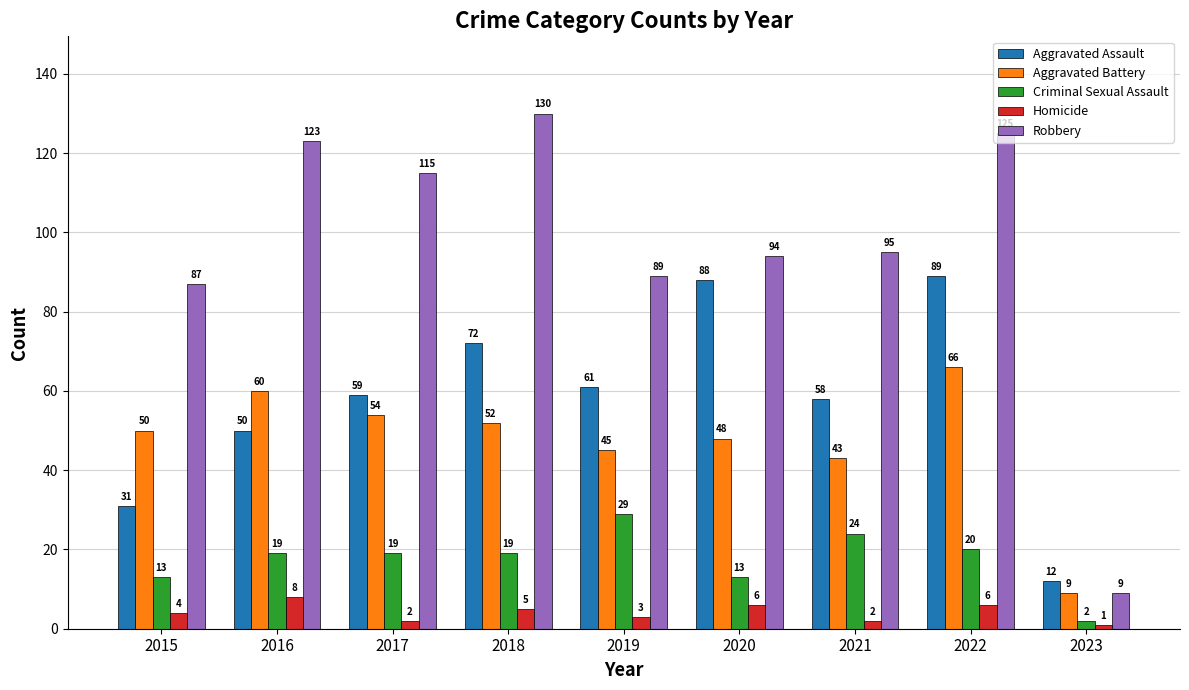

The Aggravated Battery series shows 101 at 2016. True or false?

False